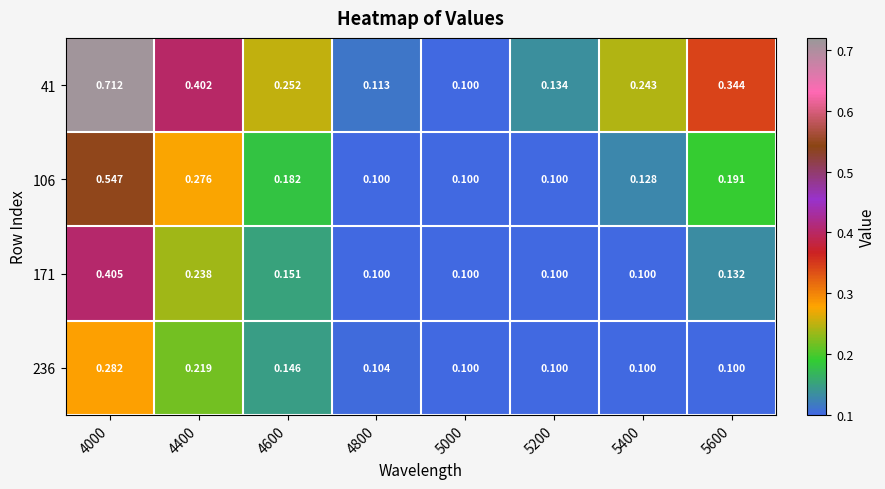

What is the minimum value shown in the chart?

0.1